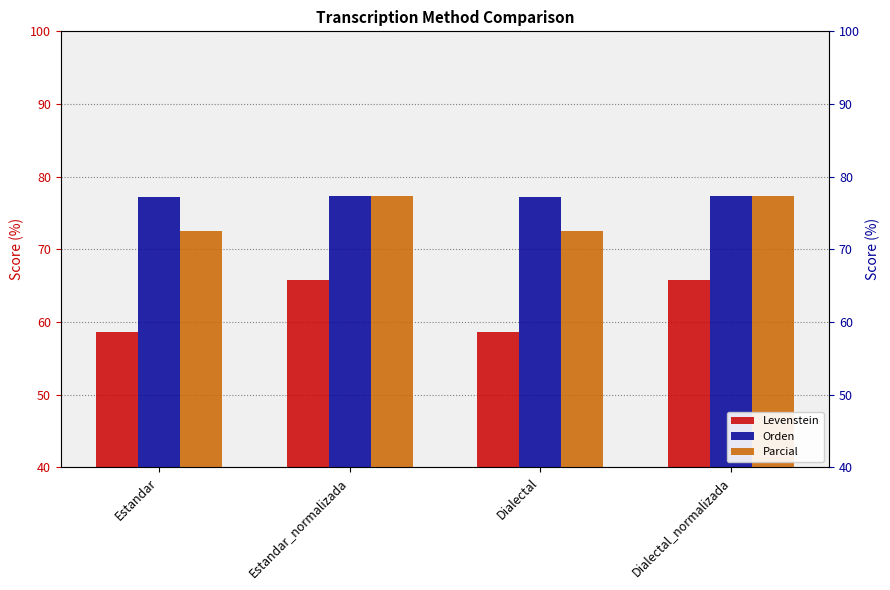

Is the value of Levenstein at Estandar_normalizada greater than the value of Orden at Dialectal?

No